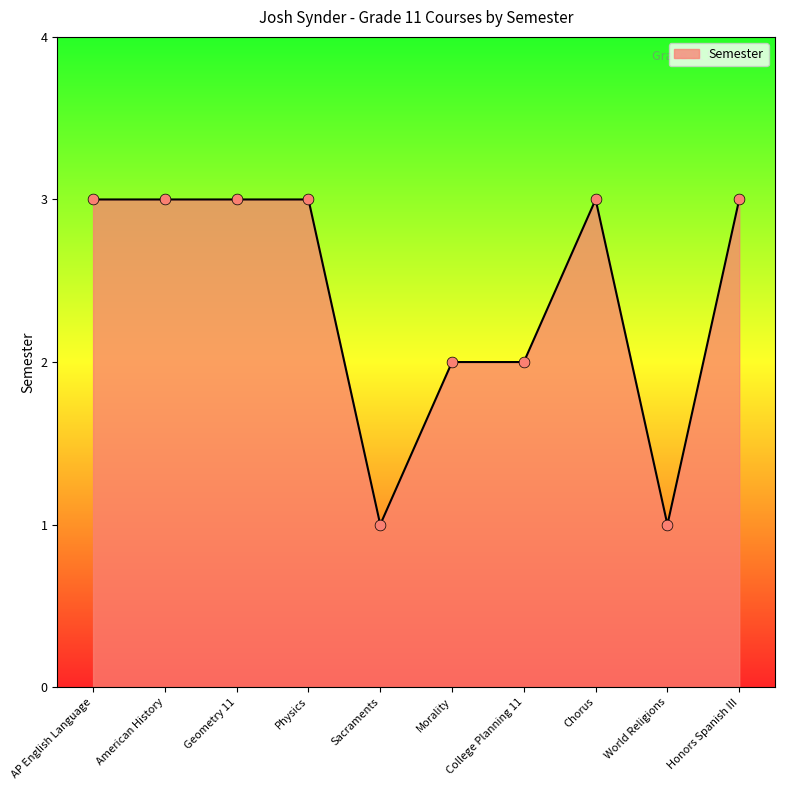

Which has a higher value, Morality or American History?

American History